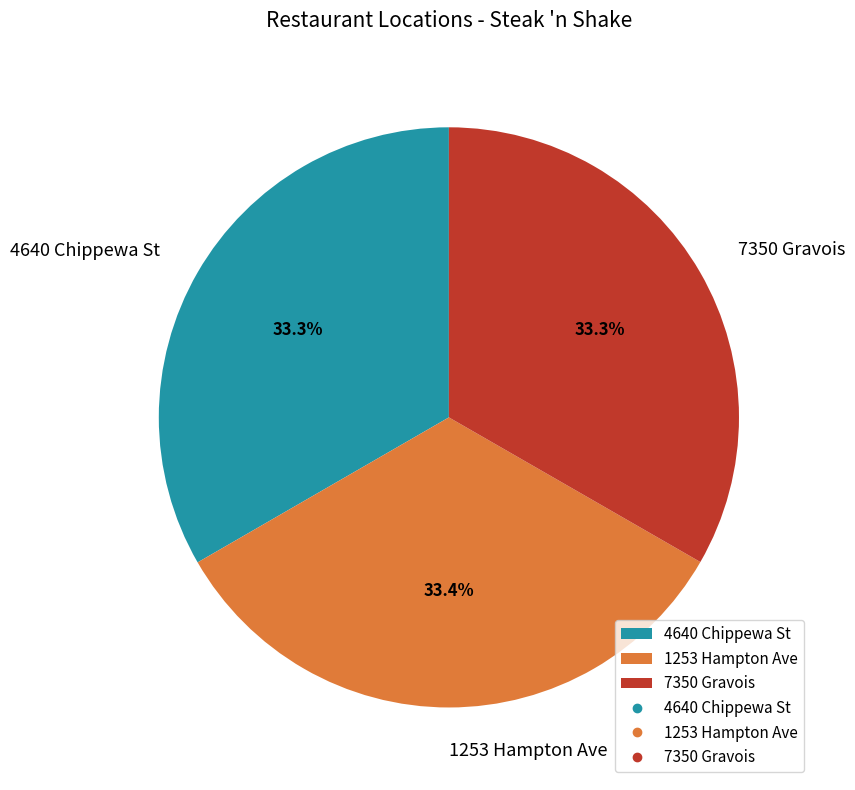

To the nearest percent, what portion does 1253 Hampton Ave represent?

33%